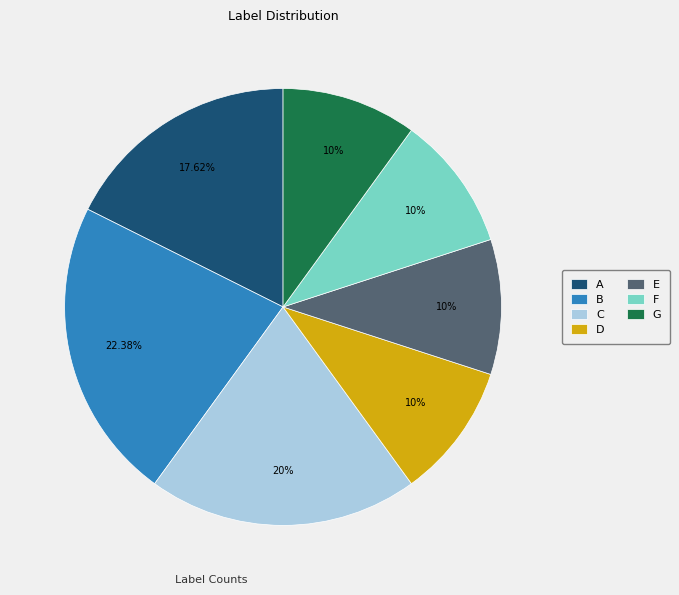

Approximately how many times larger is the value at D compared to C?

0.5